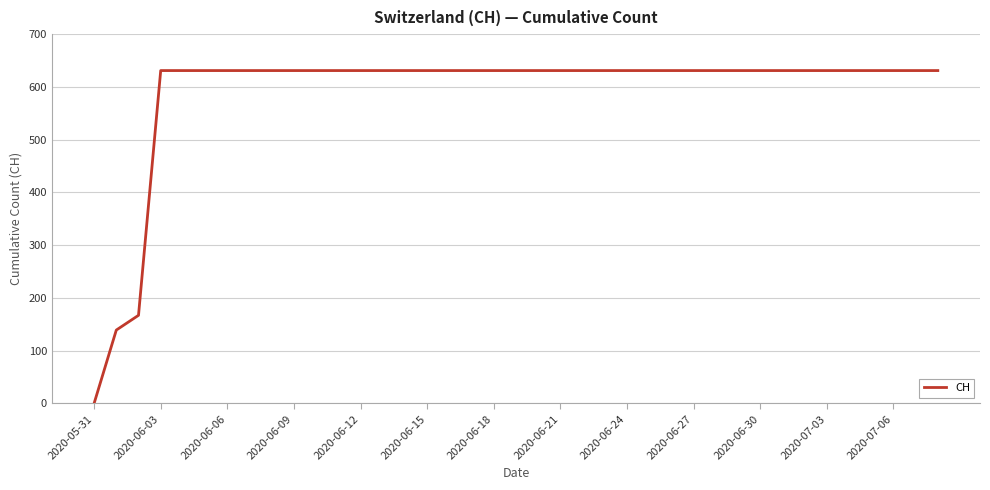

What is the maximum value shown in the chart?

631